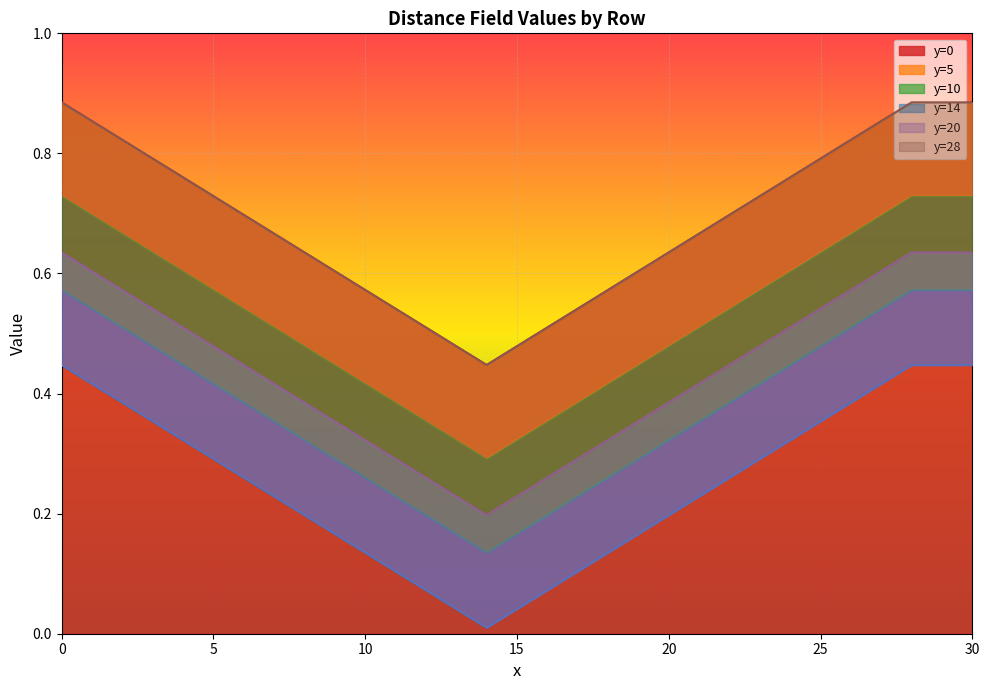

Reading right to left, what are all the values shown in this chart?

y=0: 30=0.9	28=0.9	27=0.9	26=0.8	25=0.8	24=0.8	23=0.7	22=0.7	21=0.7	20=0.6	19=0.6	18=0.6	17=0.5	16=0.5	15=0.5	14=0.4	13=0.5	12=0.5	11=0.5	10=0.6	9=0.6	8=0.6	7=0.7	6=0.7	5=0.7	4=0.8	3=0.8	2=0.8	1=0.9	0=0.9
y=5: 30=0.7	28=0.7	27=0.7	26=0.7	25=0.6	24=0.6	23=0.6	22=0.5	21=0.5	20=0.5	19=0.4	18=0.4	17=0.4	16=0.4	15=0.3	14=0.3	13=0.3	12=0.4	11=0.4	10=0.4	9=0.4	8=0.5	7=0.5	6=0.5	5=0.6	4=0.6	3=0.6	2=0.7	1=0.7	0=0.7
y=10: 30=0.6	28=0.6	27=0.5	26=0.5	25=0.5	24=0.4	23=0.4	22=0.4	21=0.4	20=0.3	19=0.3	18=0.3	17=0.2	16=0.2	15=0.2	14=0.1	13=0.2	12=0.2	11=0.2	10=0.3	9=0.3	8=0.3	7=0.4	6=0.4	5=0.4	4=0.4	3=0.5	2=0.5	1=0.5	0=0.6
y=14: 30=0.4	28=0.4	27=0.4	26=0.4	25=0.4	24=0.3	23=0.3	22=0.3	21=0.2	20=0.2	19=0.2	18=0.1	17=0.1	16=0.1	15=0.0	14=0.0	13=0.0	12=0.1	11=0.1	10=0.1	9=0.2	8=0.2	7=0.2	6=0.3	5=0.3	4=0.3	3=0.4	2=0.4	1=0.4	0=0.4
y=20: 30=0.6	28=0.6	27=0.6	26=0.6	25=0.5	24=0.5	23=0.5	22=0.4	21=0.4	20=0.4	19=0.4	18=0.3	17=0.3	16=0.3	15=0.2	14=0.2	13=0.2	12=0.3	11=0.3	10=0.3	9=0.4	8=0.4	7=0.4	6=0.4	5=0.5	4=0.5	3=0.5	2=0.6	1=0.6	0=0.6
y=28: 30=0.9	28=0.9	27=0.9	26=0.8	25=0.8	24=0.8	23=0.7	22=0.7	21=0.7	20=0.6	19=0.6	18=0.6	17=0.5	16=0.5	15=0.5	14=0.4	13=0.5	12=0.5	11=0.5	10=0.6	9=0.6	8=0.6	7=0.7	6=0.7	5=0.7	4=0.8	3=0.8	2=0.8	1=0.9	0=0.9